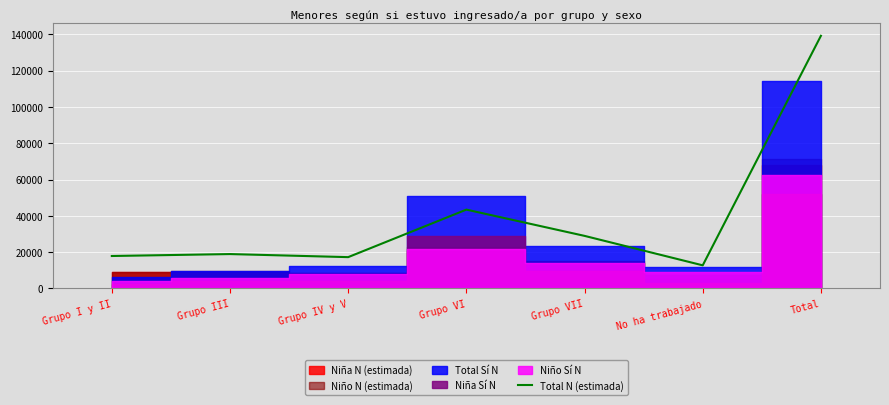

Reading left to right, extract all data points from this chart.

17871.2	18935.3	17244.7	43421.3	28955.6	12730.2	139158.4